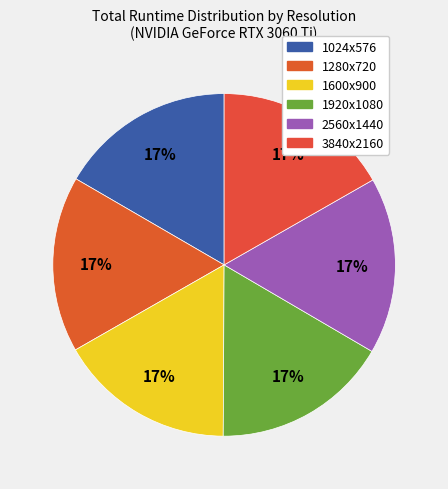

Do 3840x2160 and 1920x1080 together represent more than half of the pie?

No